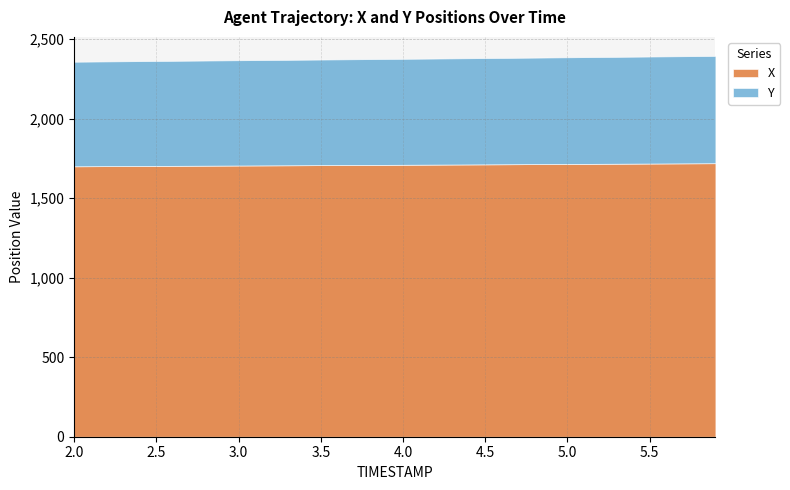

Read the Y value at 3.3.

662.9